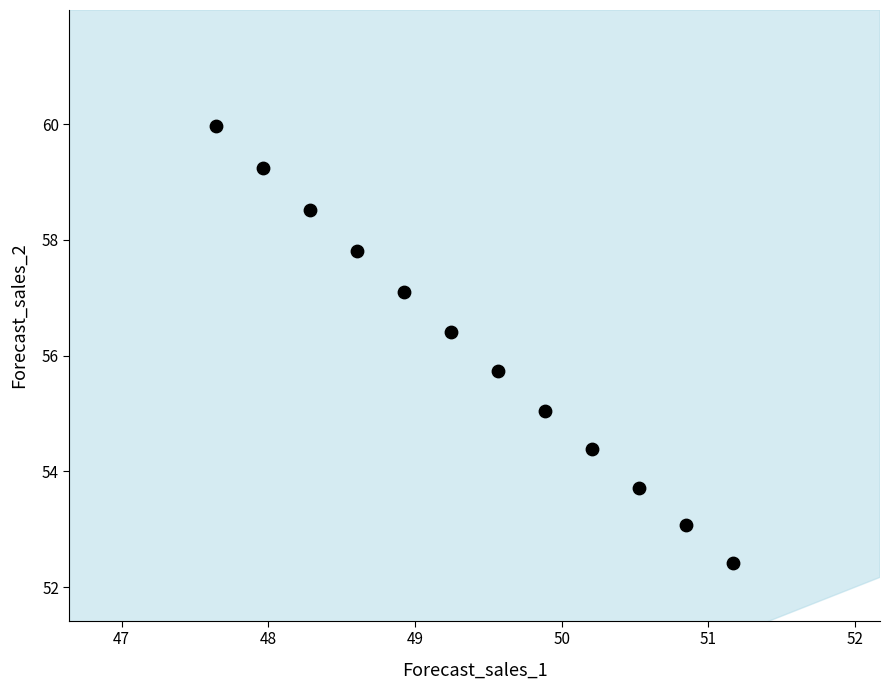

What Y value in the scatter plot is closest to 56?

55.7